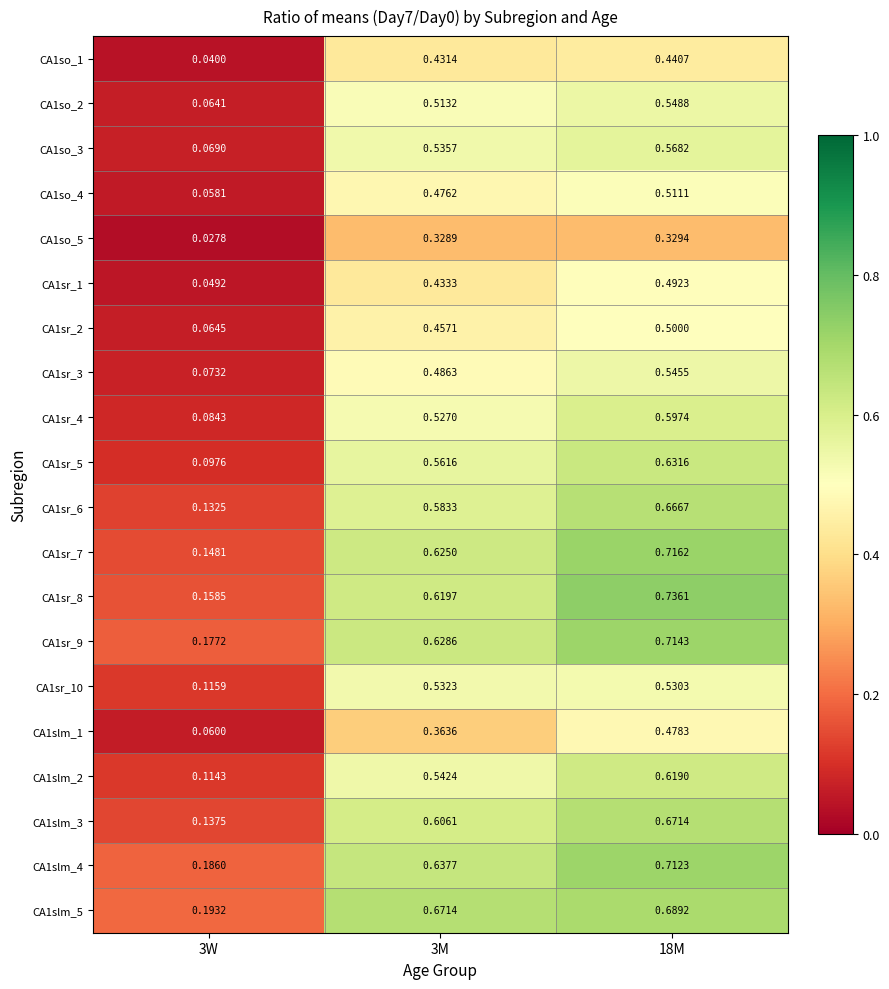

Is the value of CA1so_5 at 18M greater than the value of CA1sr_8 at 3M?

No